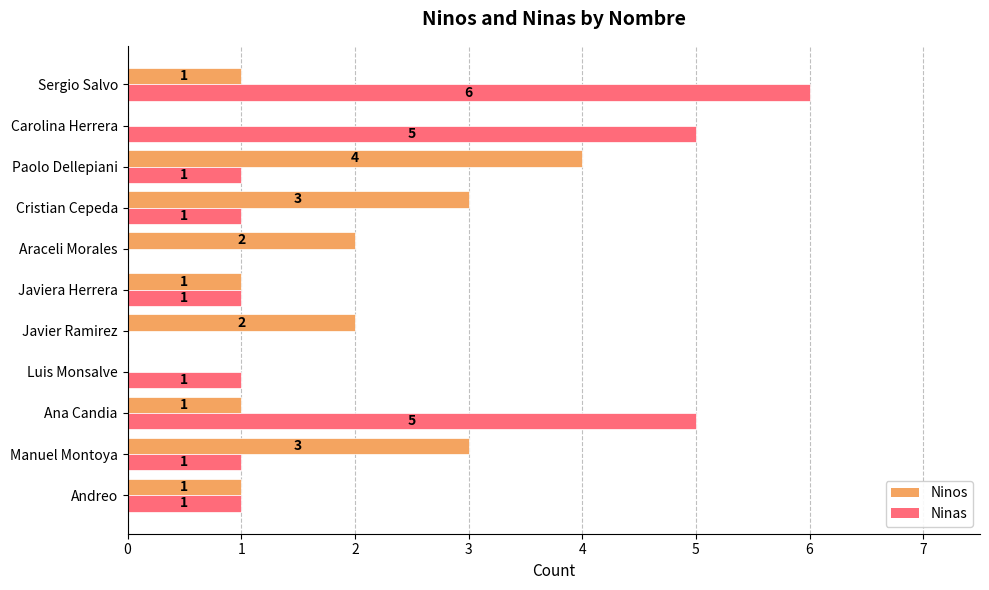

Which category has the highest value in the Ninas series?

Sergio Salvo